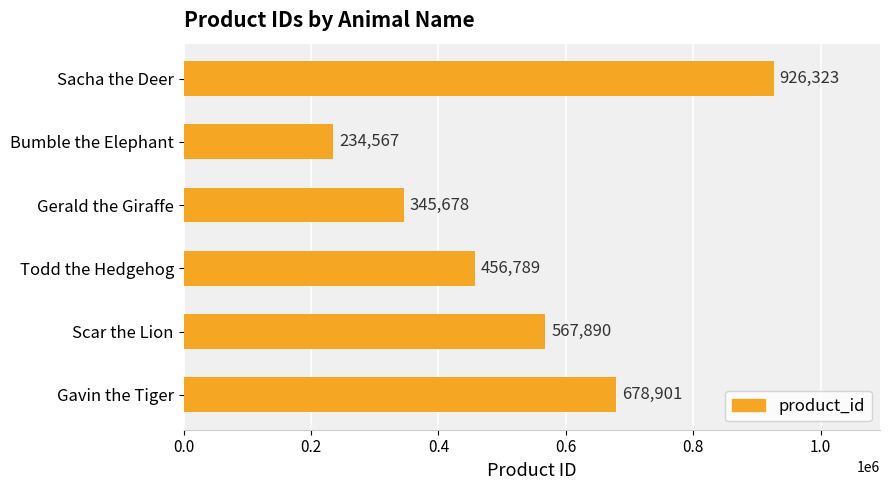

What is the greatest value displayed?

926323